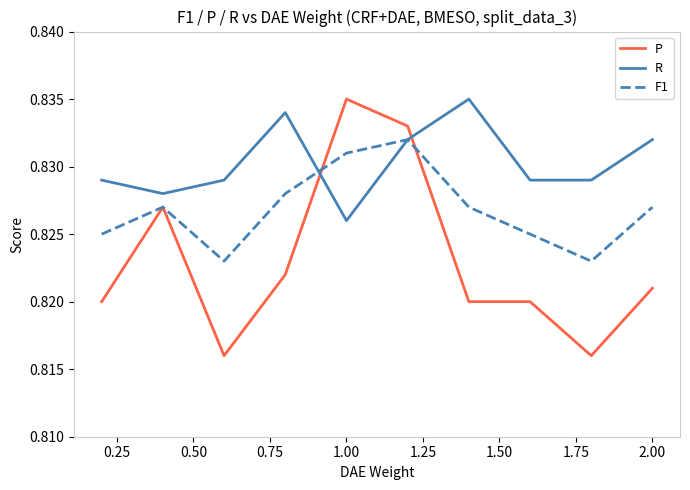

Which series has the largest total across all categories?

R